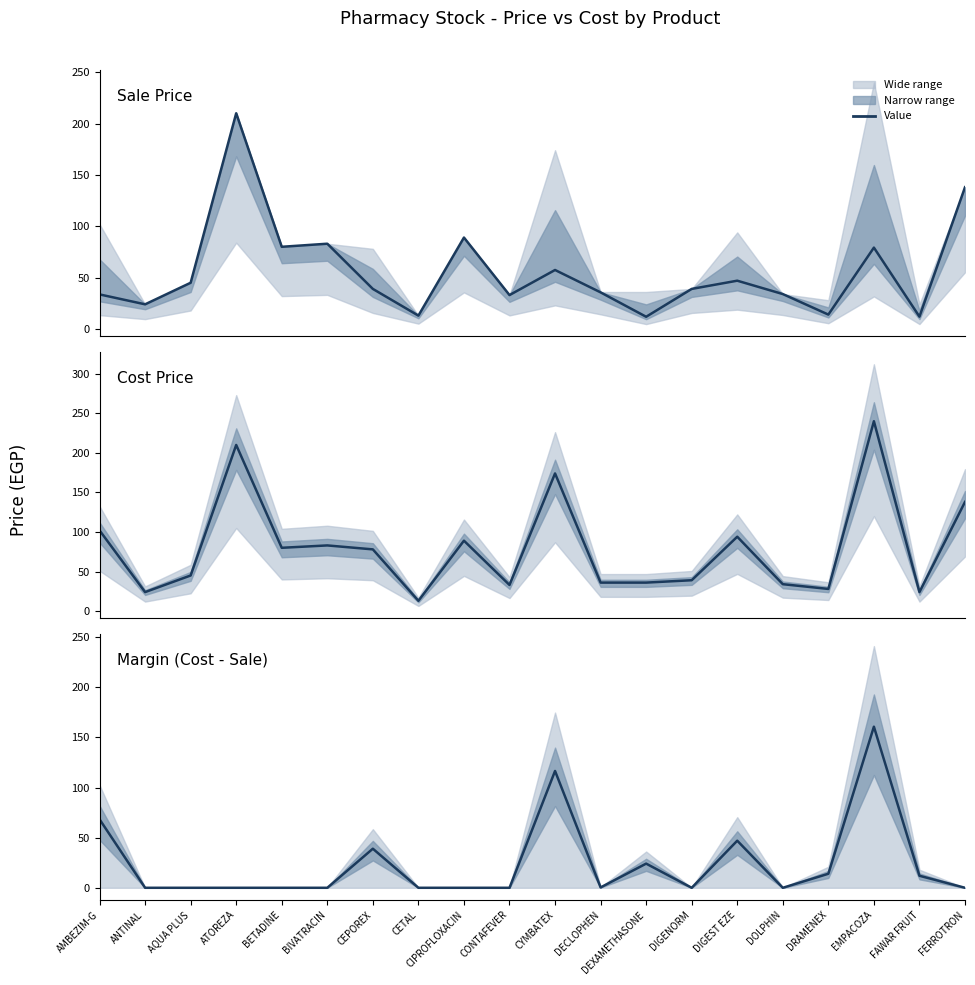

Rank the series at AMBEZIM-G from lowest to highest value.

Sale Price, Margin (Cost - Sale), Cost Price